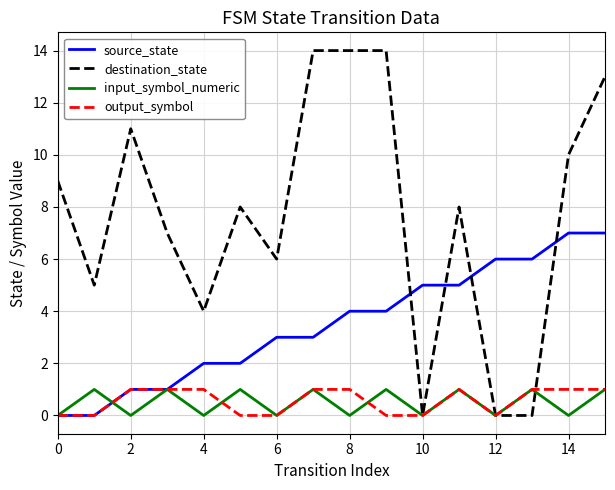

Which series has the largest range (max minus min)?

destination_state